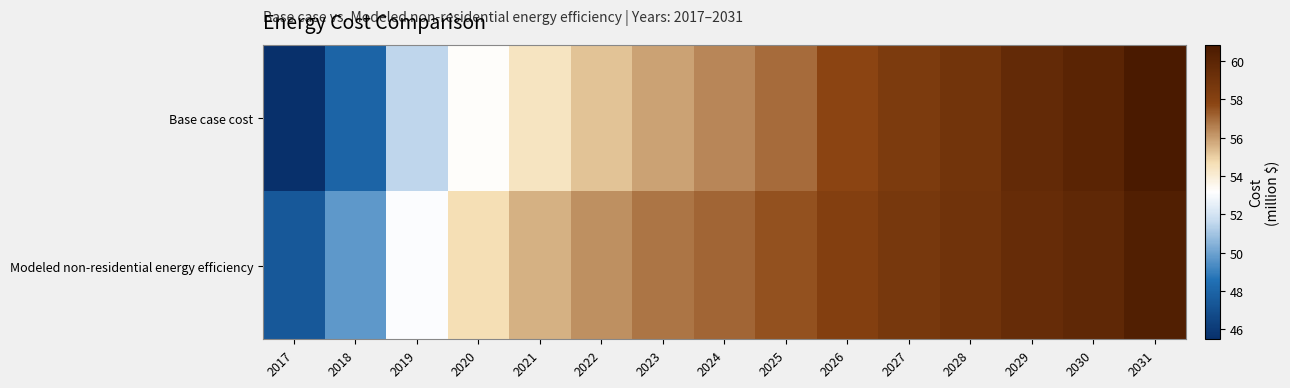

What is the total value across all series at 2031?

121.4